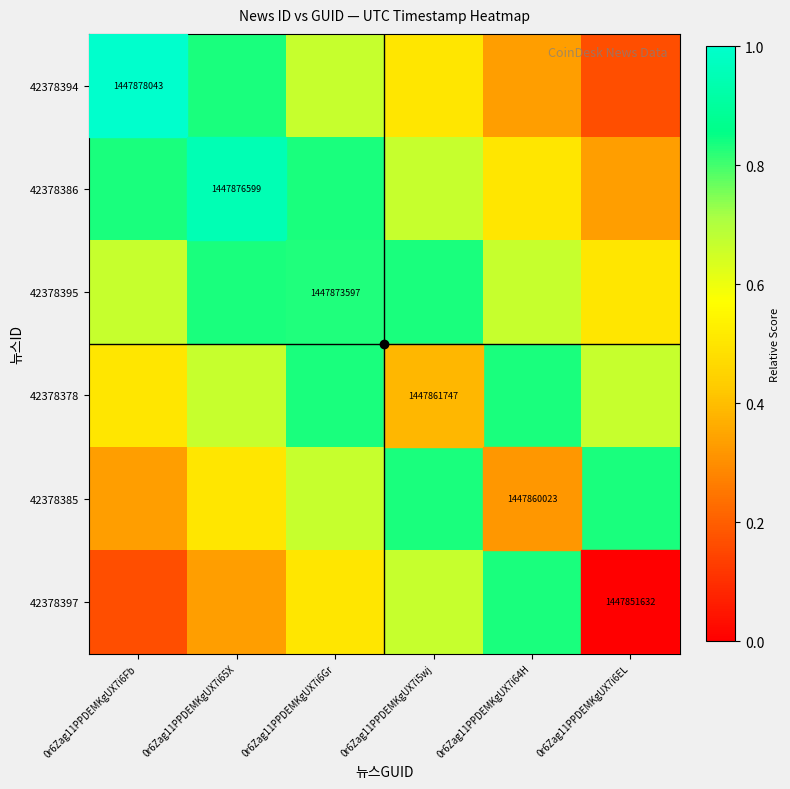

Count the 42378386 values in the range 0 to 1.

6